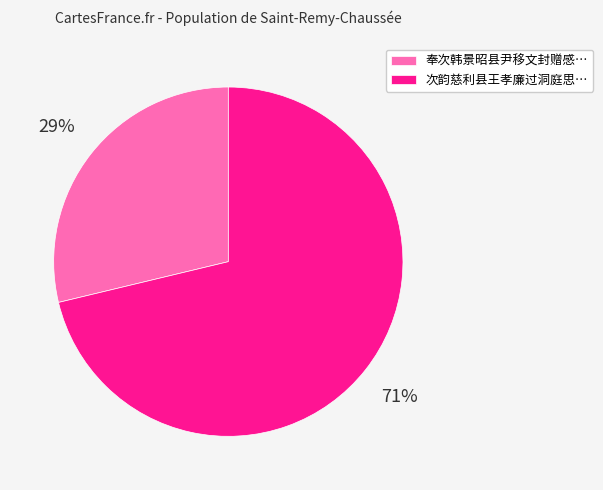

Combined, do 奉次韩景昭县尹移文封赠感… and 次韵慈利县王孝廉过洞庭思… account for over 50%?

Yes